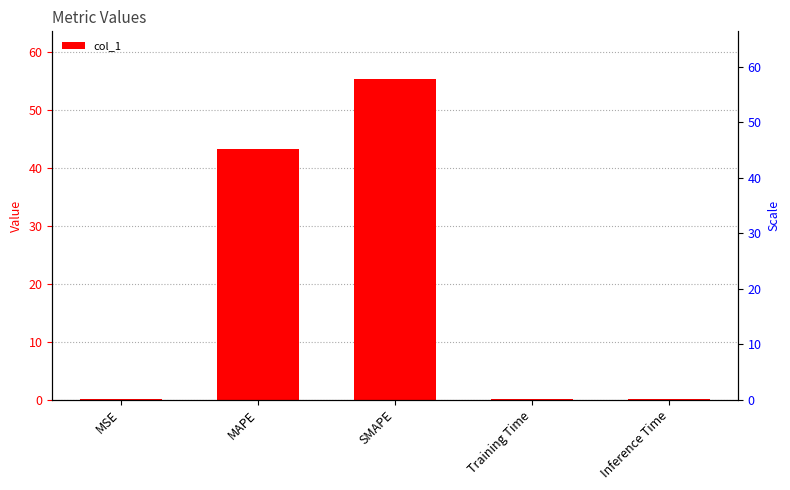

Which category has the highest value across all series?

SMAPE